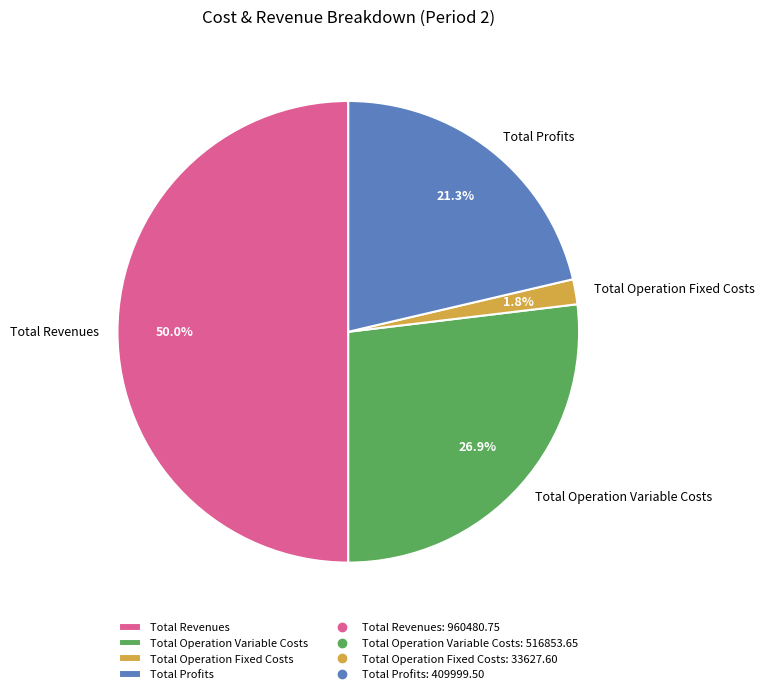

To the nearest percent, what portion does Total Revenues represent?

50%